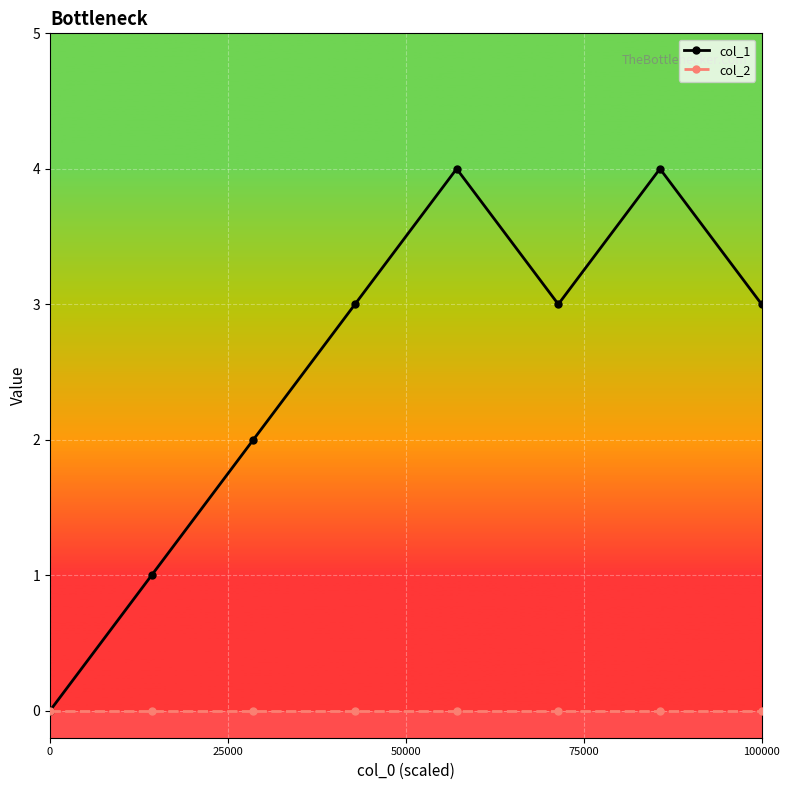

Which series has the widest spread of values?

col_1